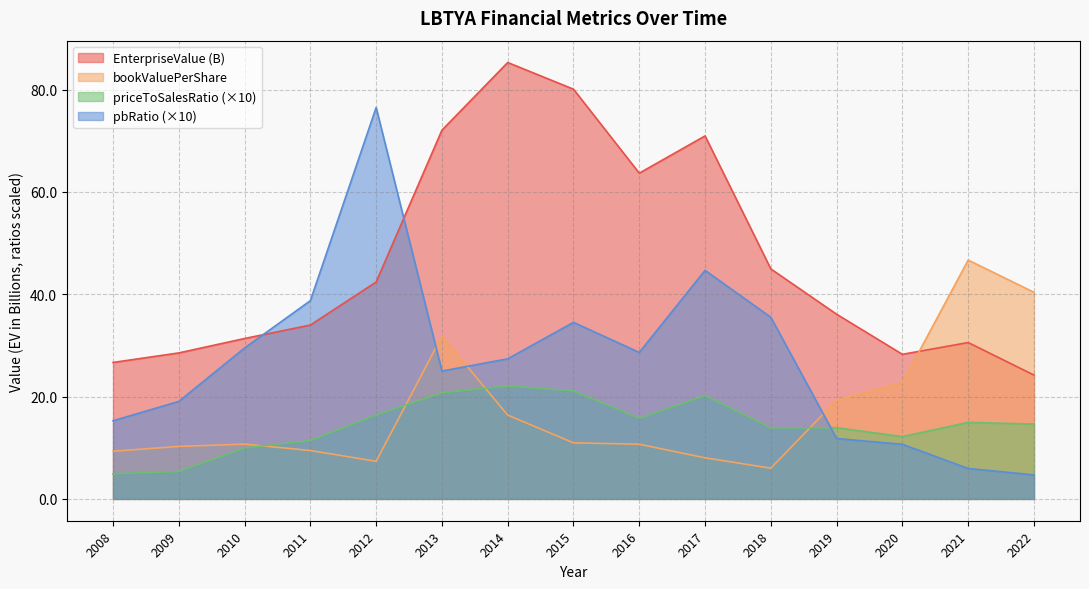

What value does the priceToSalesRatio series have at 2020?

12.2